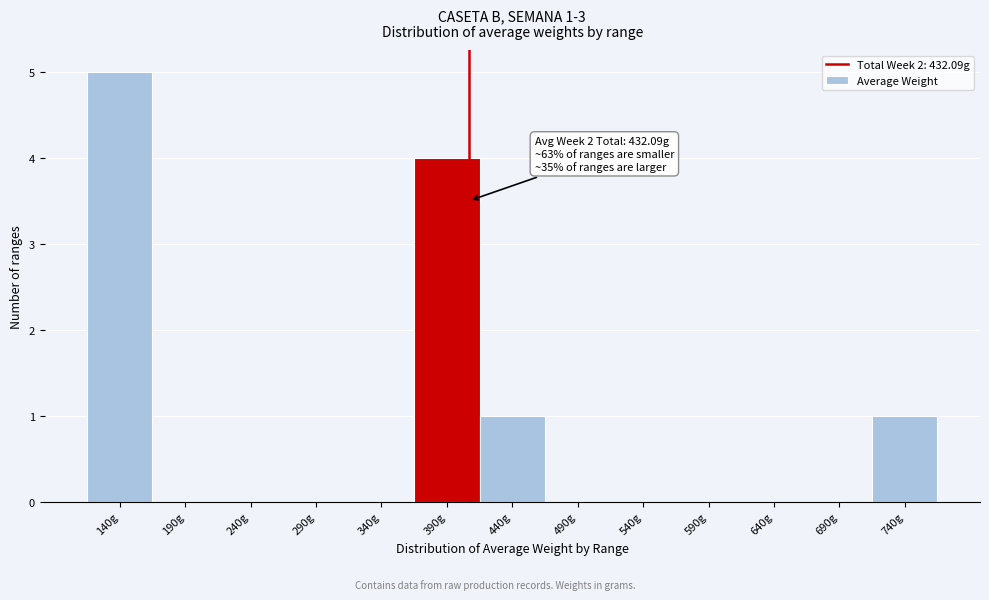

Reading left to right, transcribe all the data shown in this chart.

140g=5	190g=0	240g=0	290g=0	340g=0	390g=4	440g=1	490g=0	540g=0	590g=0	640g=0	690g=0	740g=1